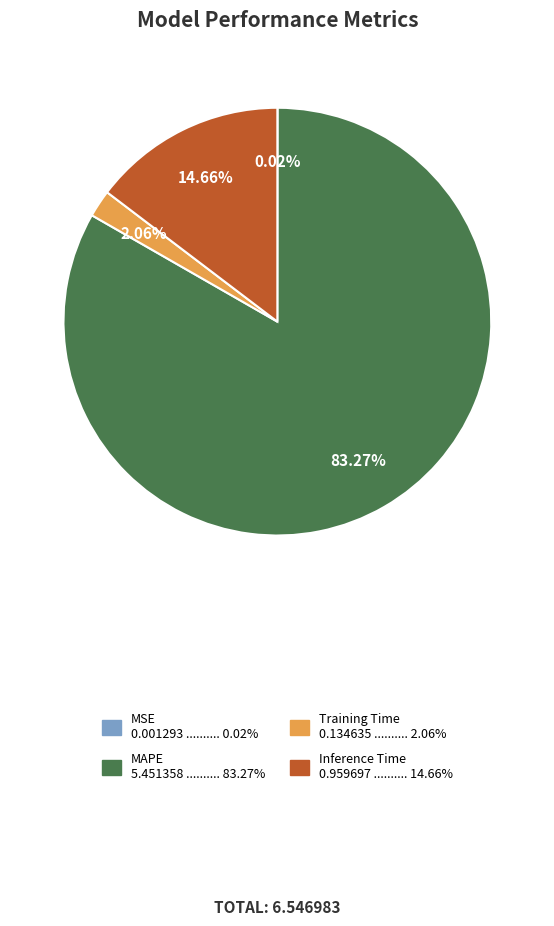

To the nearest percent, what is the difference between the largest and smallest slice percentages?

83%